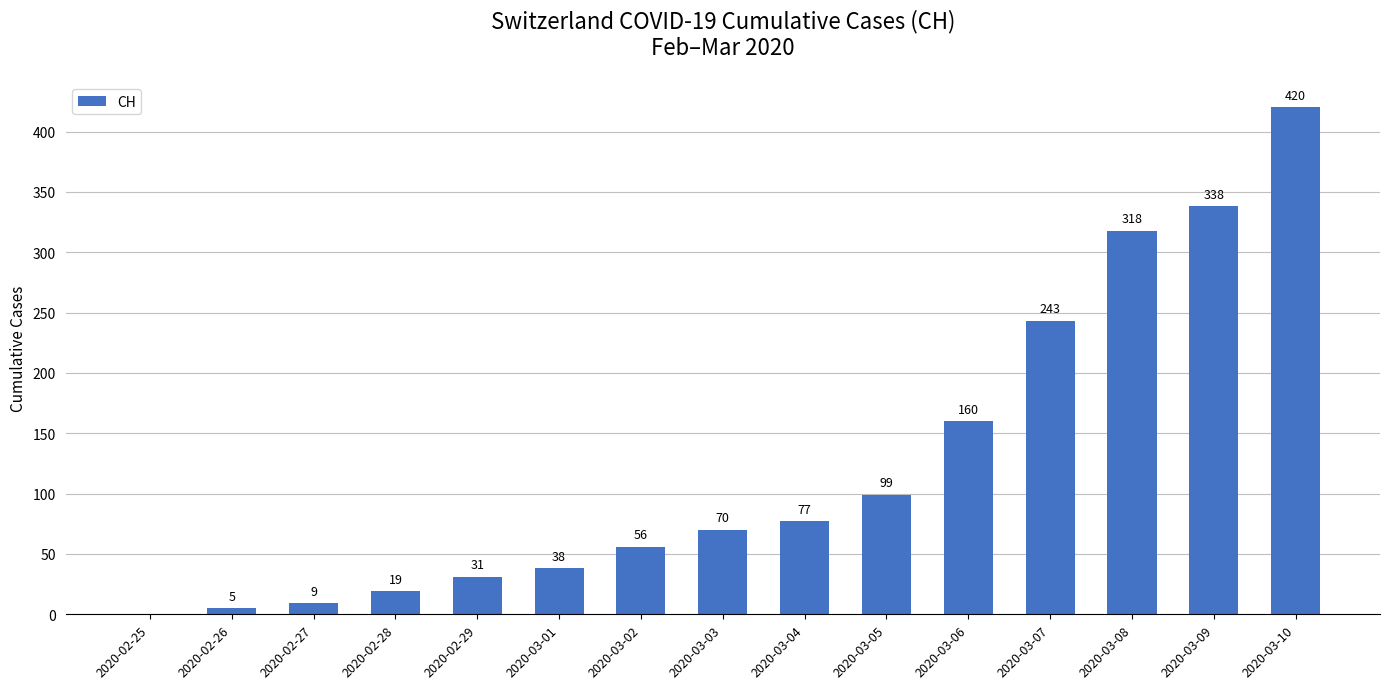

What is the greatest value displayed?

420